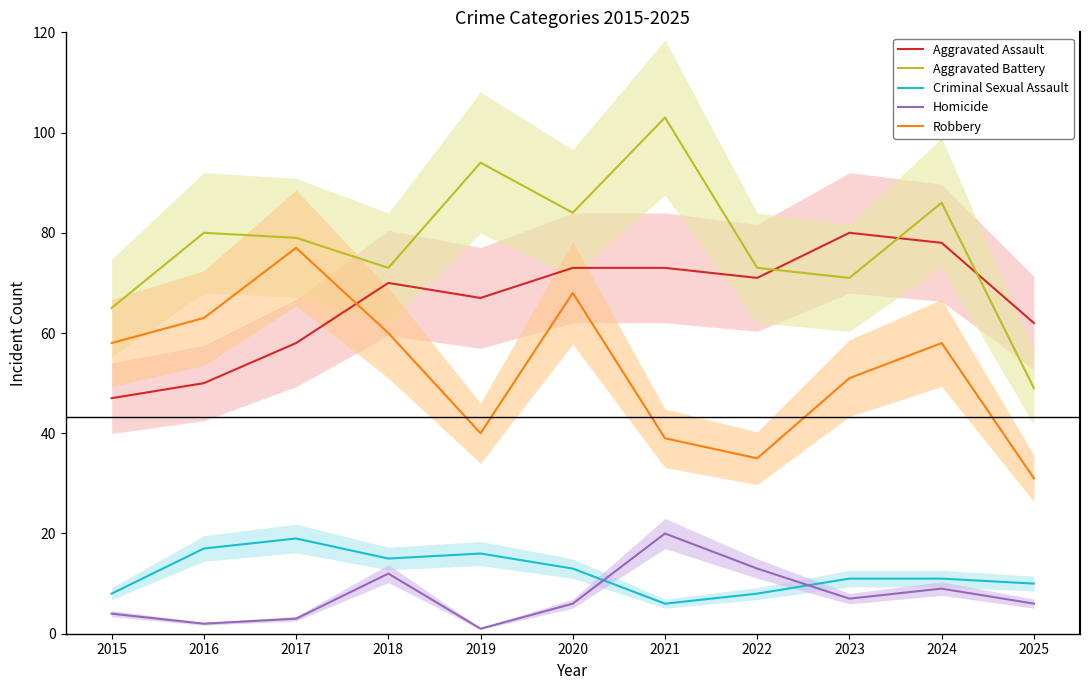

Reading left to right, transcribe all the data shown in this chart.

Aggravated Assault: 47	50	58	70	67	73	73	71	80	78	62
Aggravated Battery: 65	80	79	73	94	84	103	73	71	86	49
Criminal Sexual Assault: 8	17	19	15	16	13	6	8	11	11	10
Homicide: 4	2	3	12	1	6	20	13	7	9	6
Robbery: 58	63	77	60	40	68	39	35	51	58	31